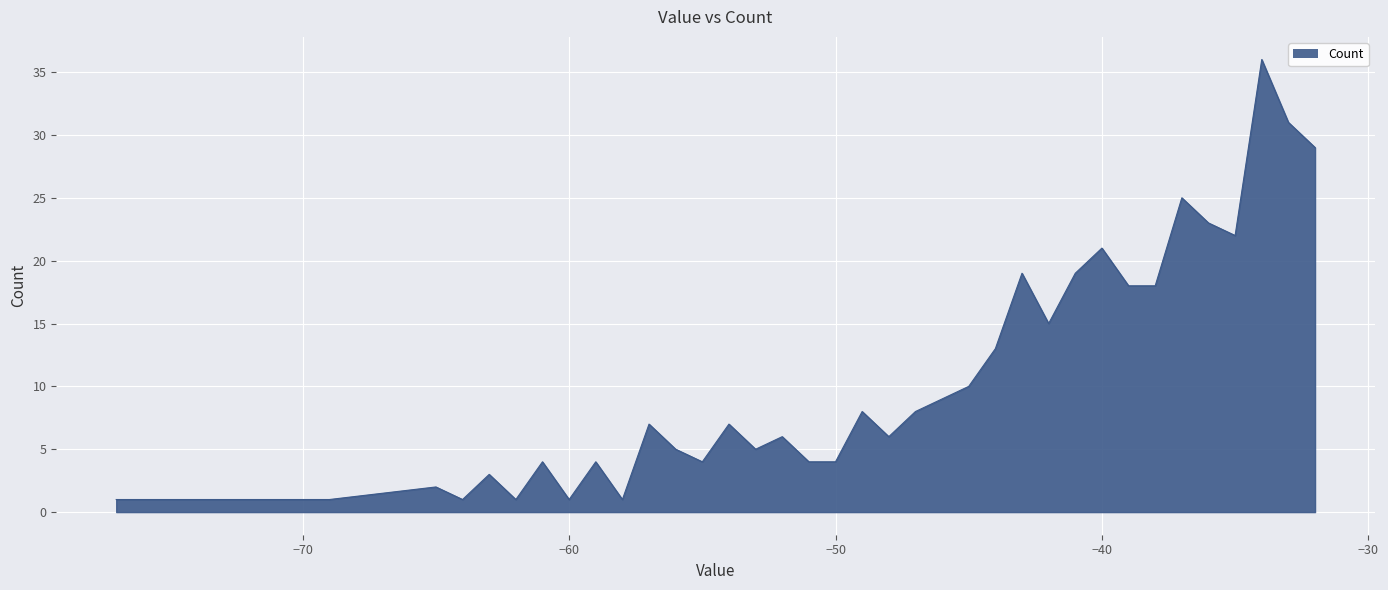

What is the greatest value displayed?

36